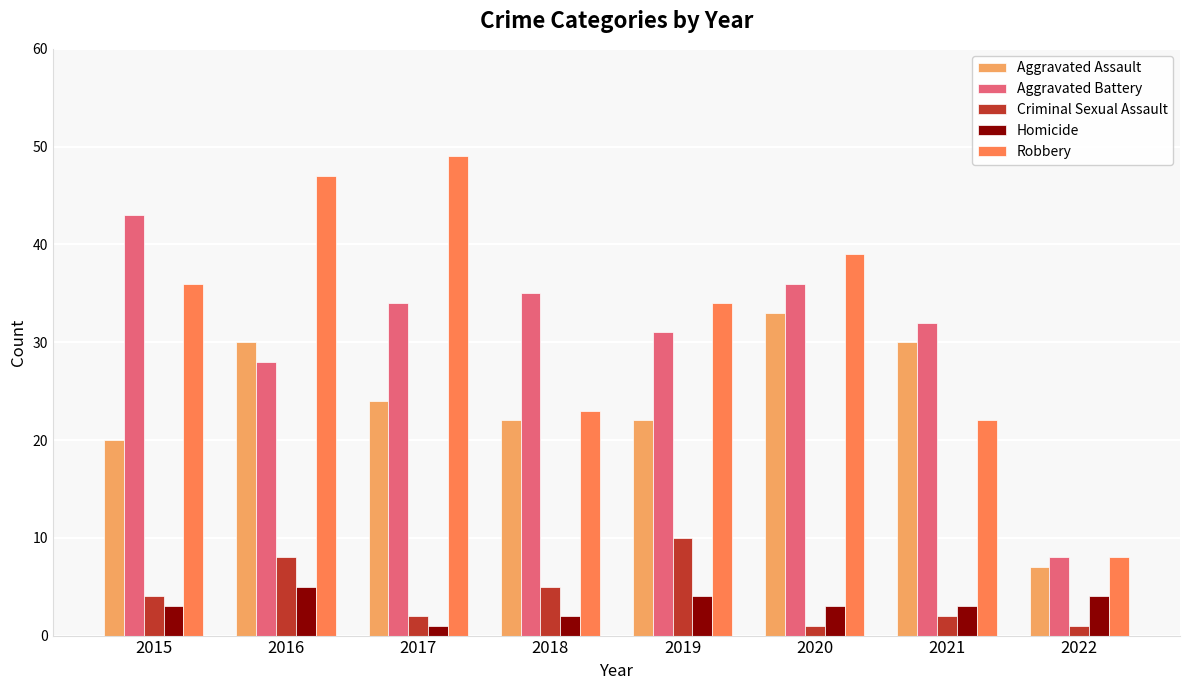

Which series has the largest total across all categories?

Robbery